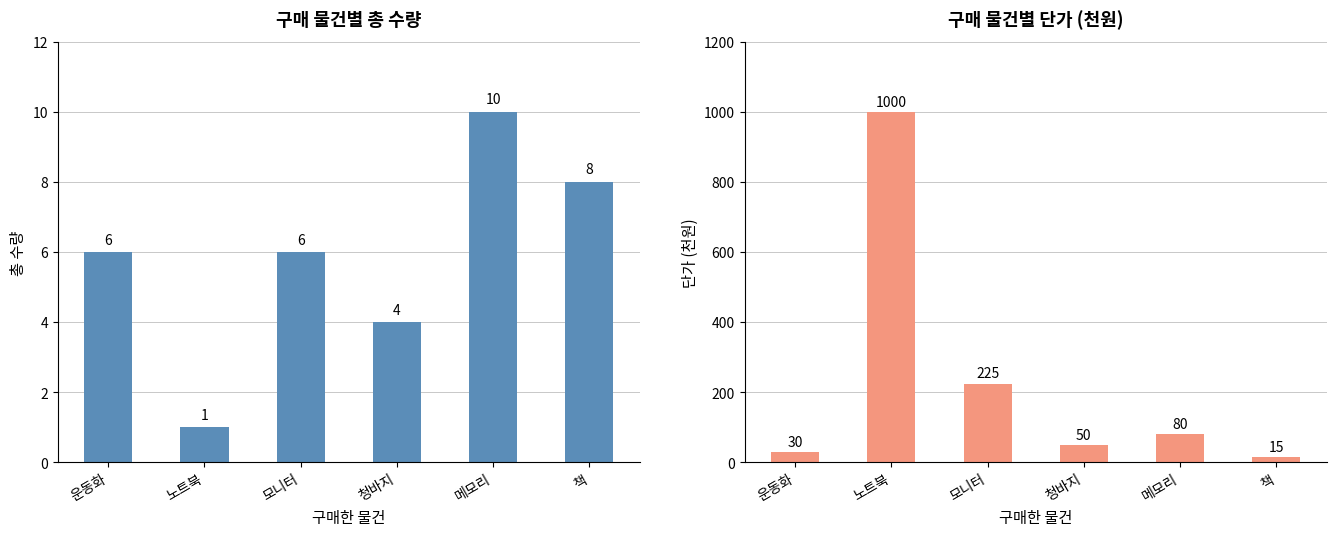

Reading left to right, extract all data points from this chart.

수량: 6	1	6	4	10	8
단가(천원): 30	1000	225	50	80	15